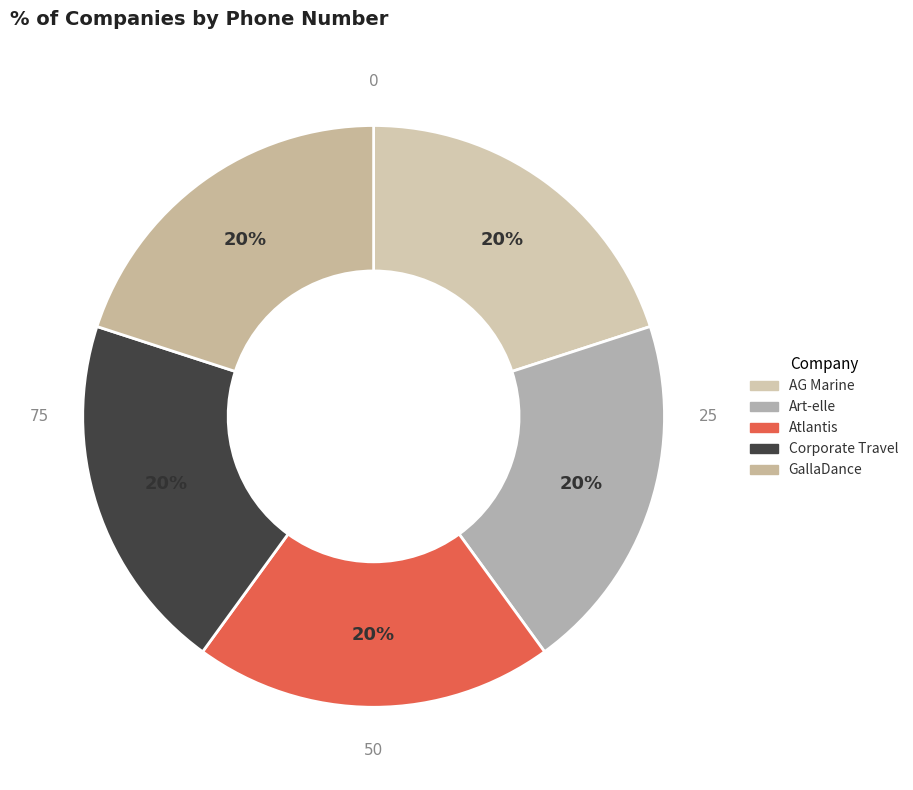

What is the ratio of the value at Corporate Travel to the value at AG Marine?

1.0